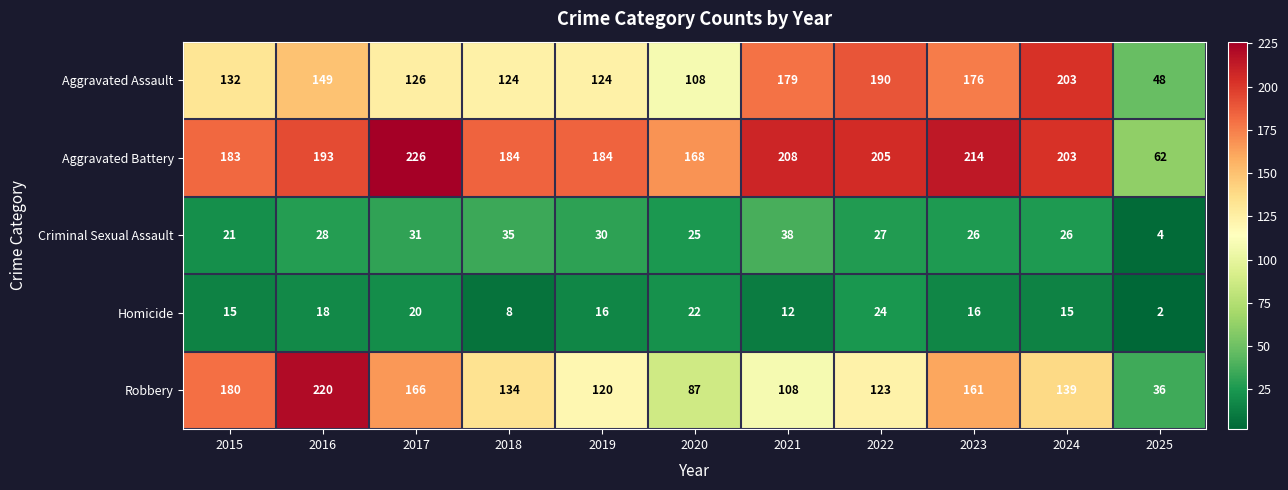

Where does the Criminal Sexual Assault series first go above 27?

2016